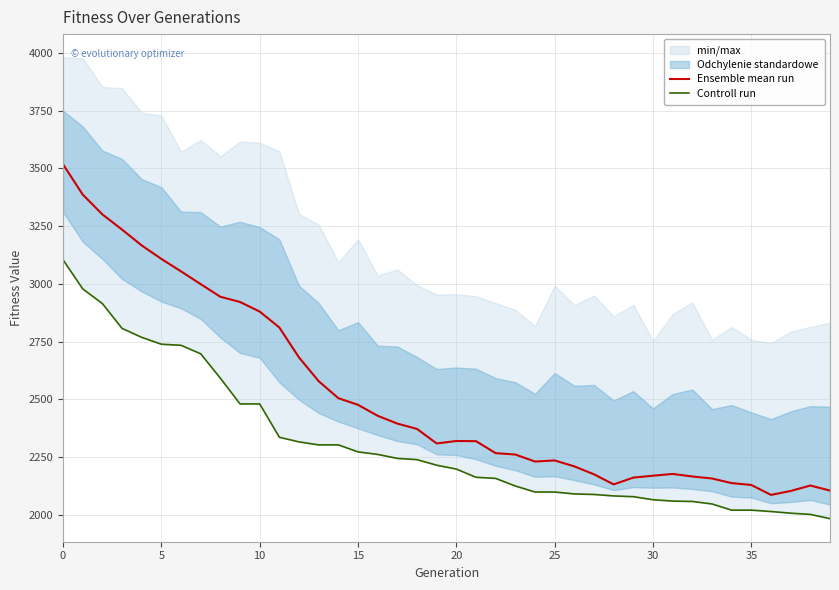

Which has a higher value, 15 or 35?

15